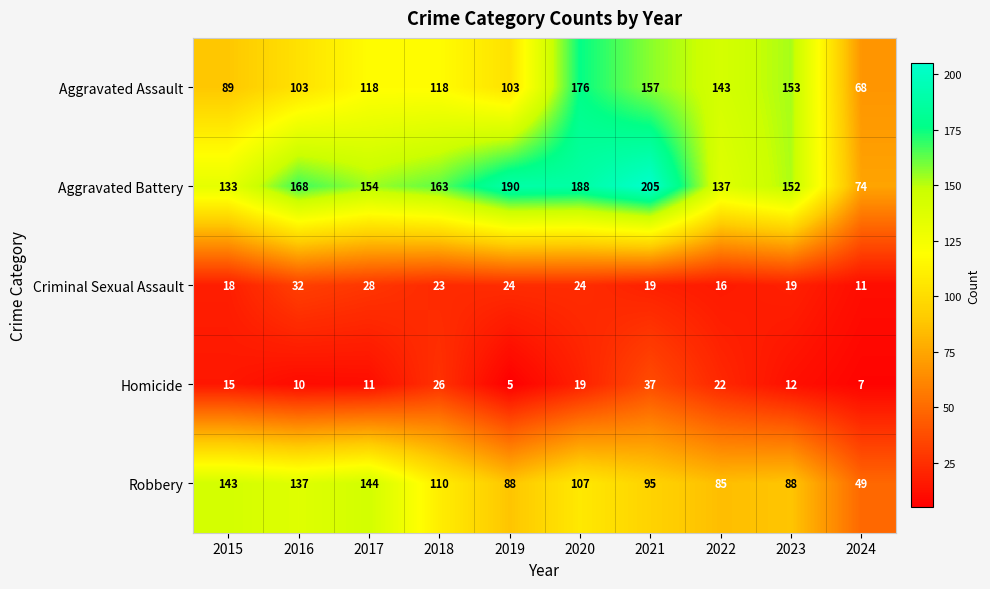

Which series changed the most between 2017 and 2019?

Robbery